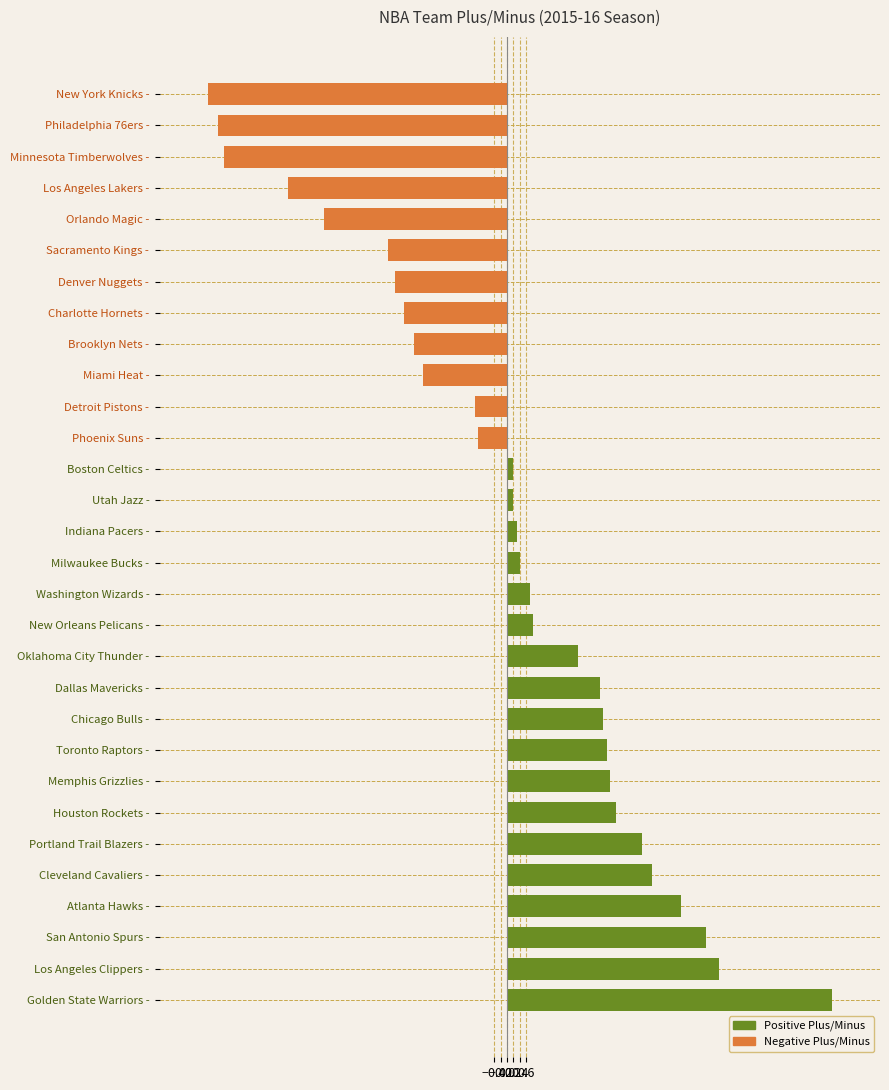

Are the bars grouped side by side (vs. stacked)?

No